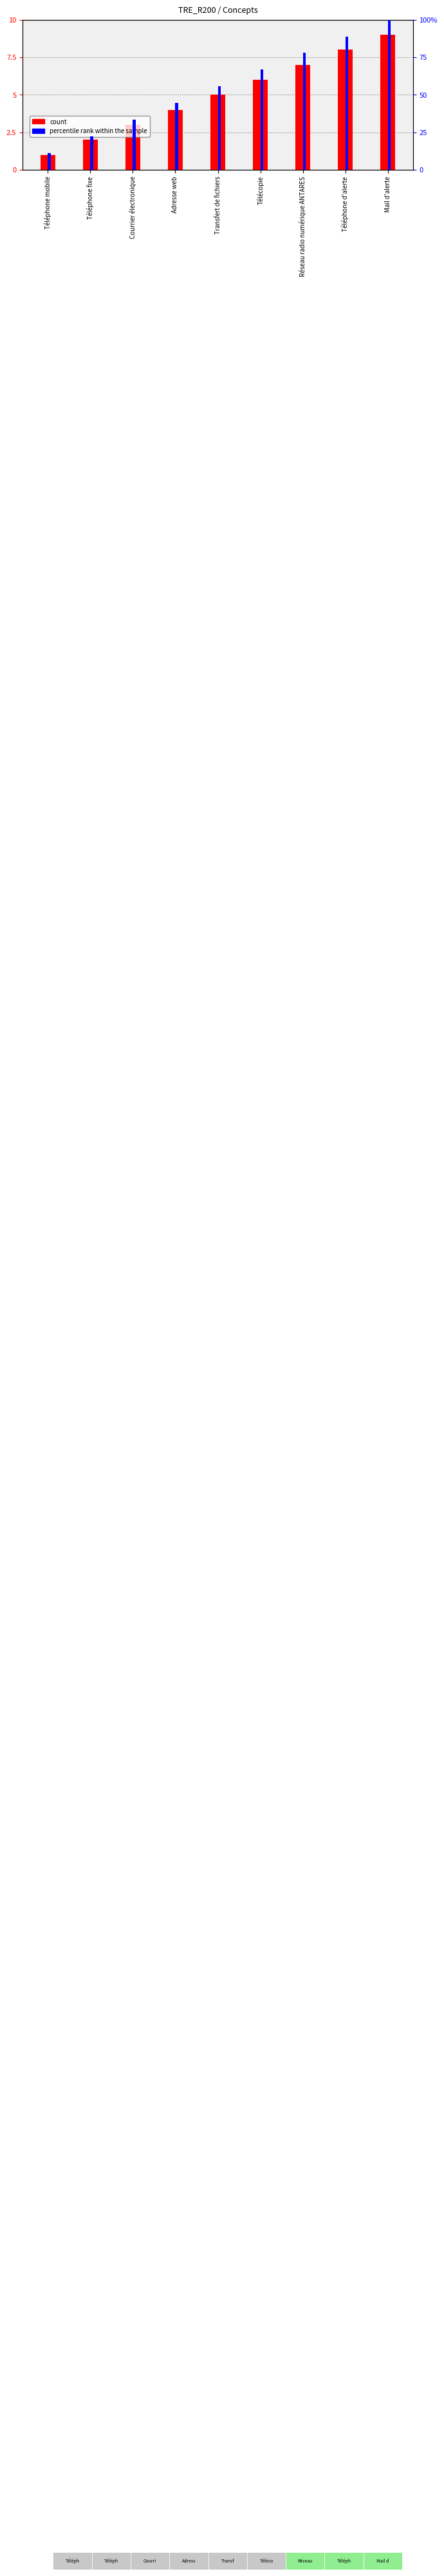

The value of percentile rank within the sample at Transfert de fichiers is 55.6. True or false?

True